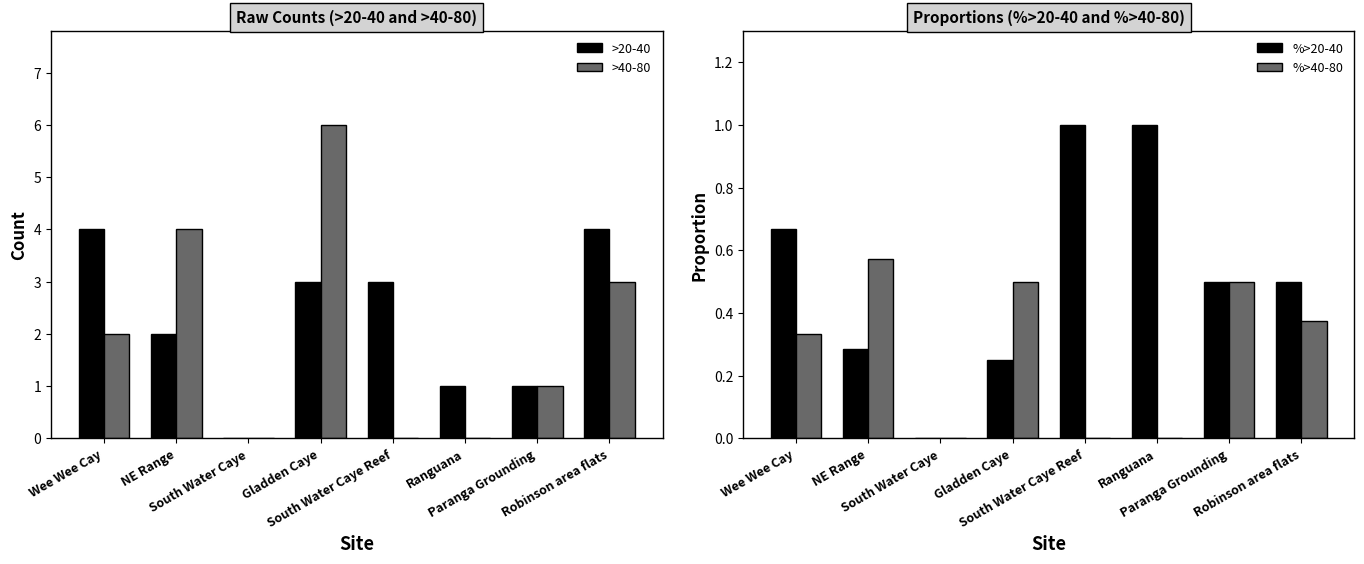

Reading right to left, list all the values displayed in this chart.

>20-40: 4.0	1.0	1.0	3.0	3.0	0.0	2.0	4.0
>40-80: 3.0	1.0	0.0	0.0	6.0	0.0	4.0	2.0
%>20-40: 0.5	0.5	1.0	1.0	0.2	0.0	0.3	0.7
%>40-80: 0.4	0.5	0.0	0.0	0.5	0.0	0.6	0.3